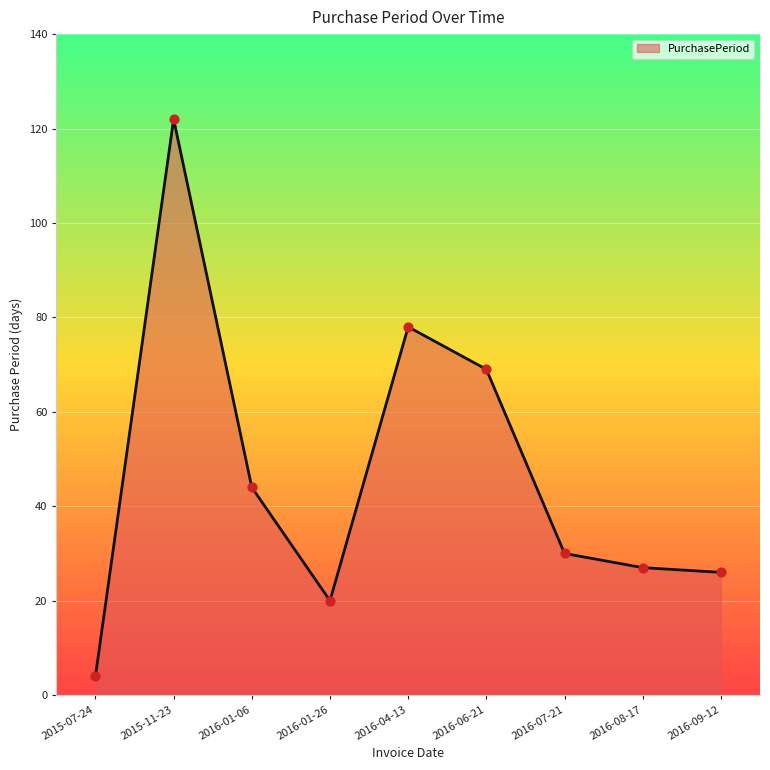

Approximately how many times larger is the value at 2016-04-13 compared to 2016-01-06?

1.8